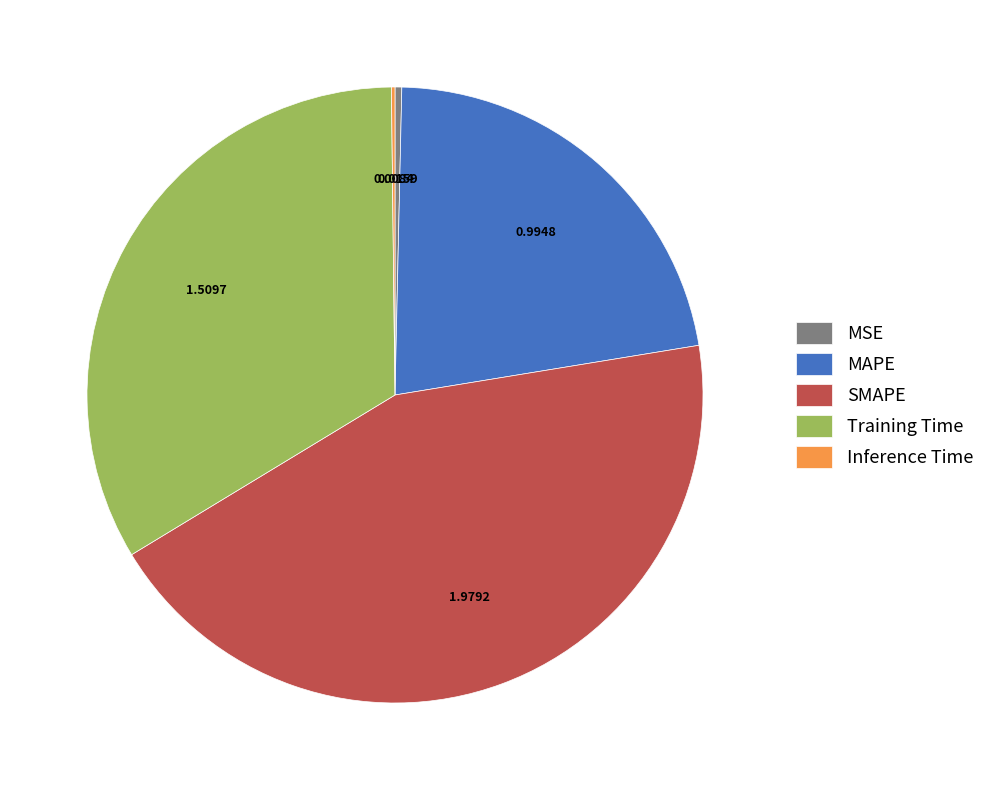

Is it true that SMAPE is 51% of the pie?

False